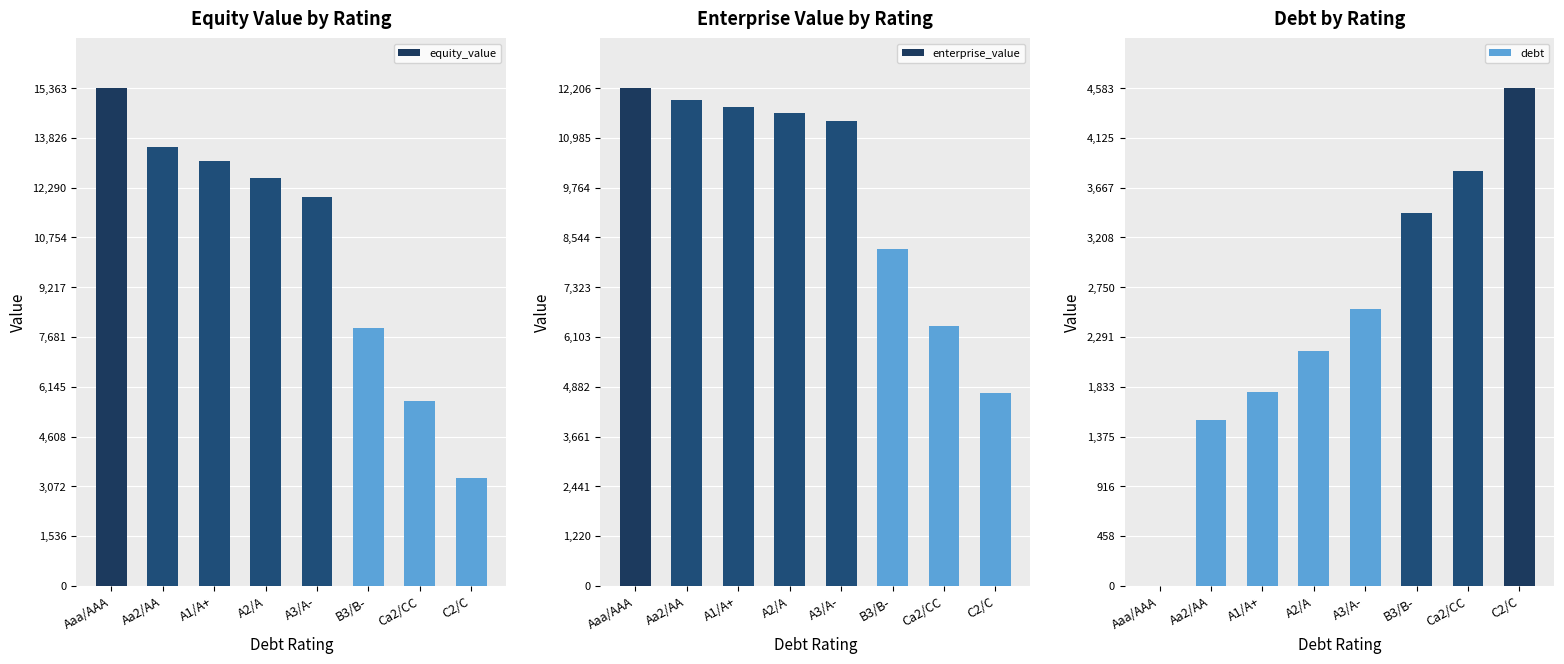

Which category has the highest value across all series?

Aaa/AAA